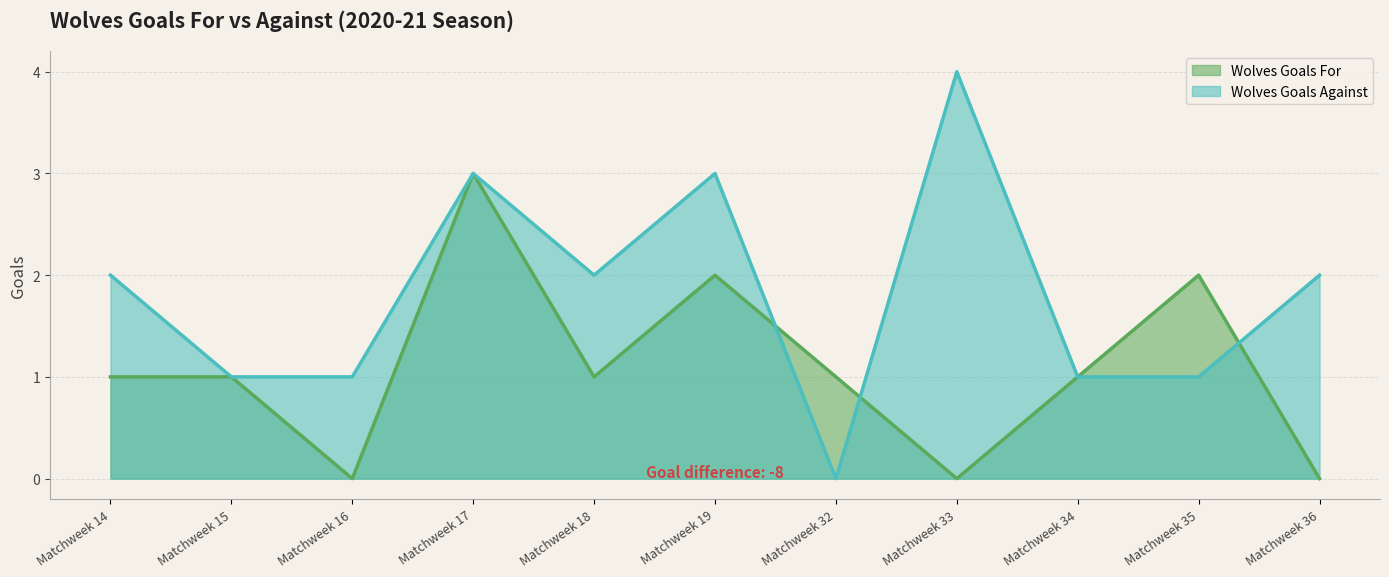

What are all the series names shown in the legend?

Wolves Goals For, Wolves Goals Against